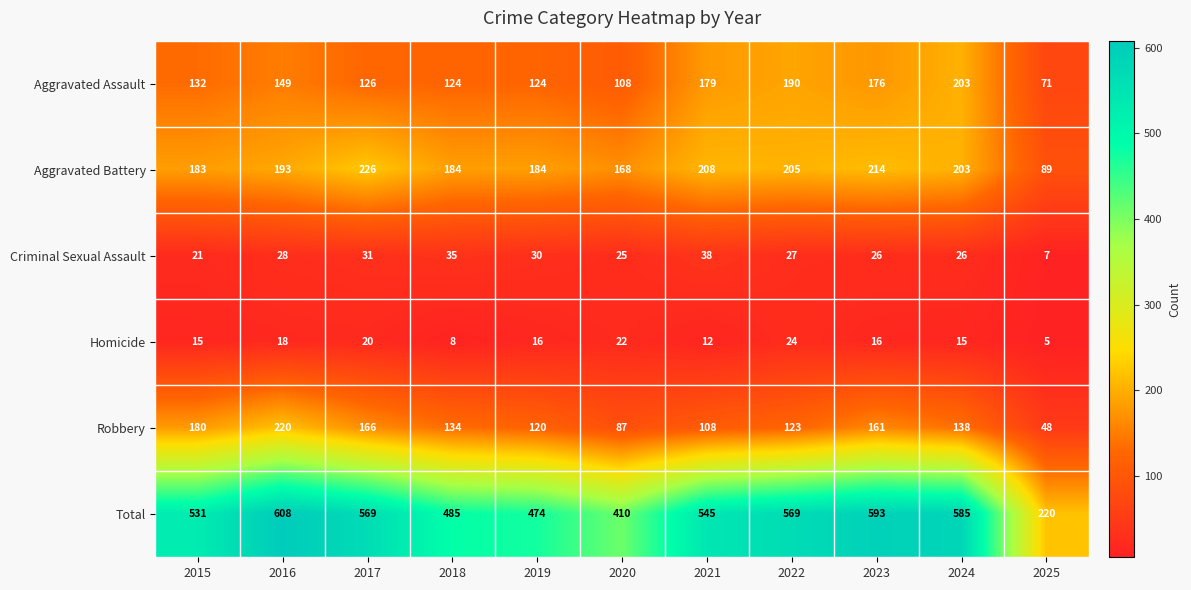

Which label corresponds to the largest value in the chart?

2016